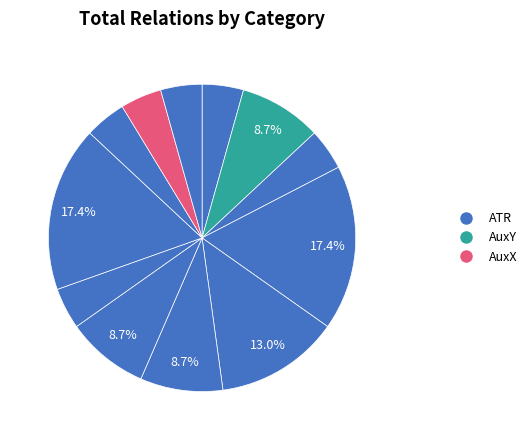

Count the number of slices in the pie.

12